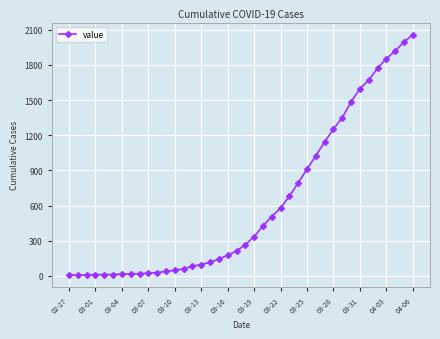

What is the difference between the second highest and second lowest values?

1988